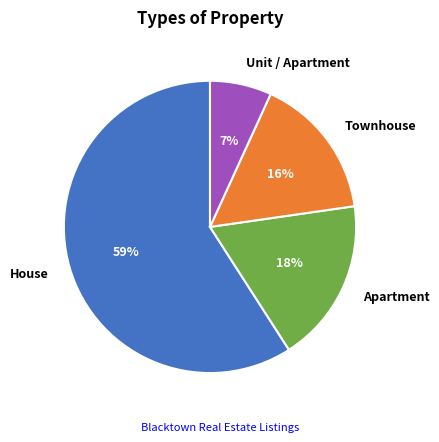

To the nearest percent, what percentage of the pie is Apartment?

18%